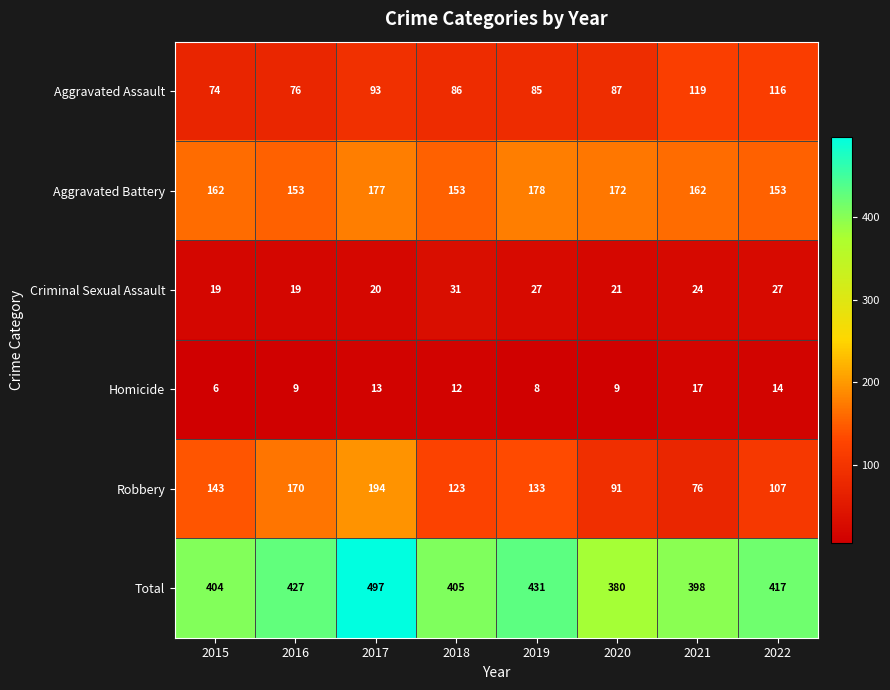

What is the spread (max minus min) of values at 2018?

393